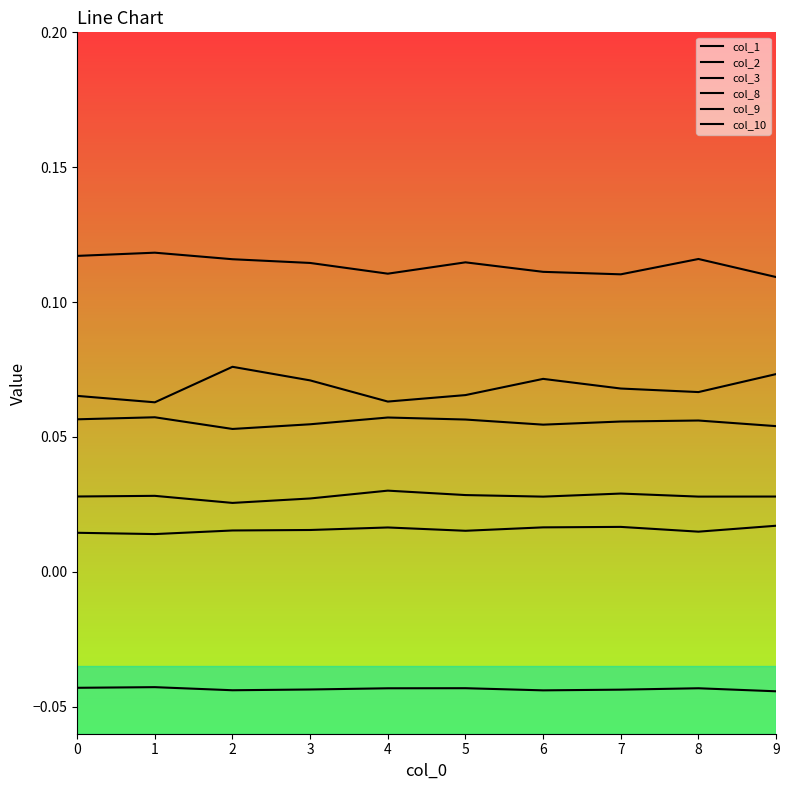

Does the chart display data point markers on the line(s)?

No